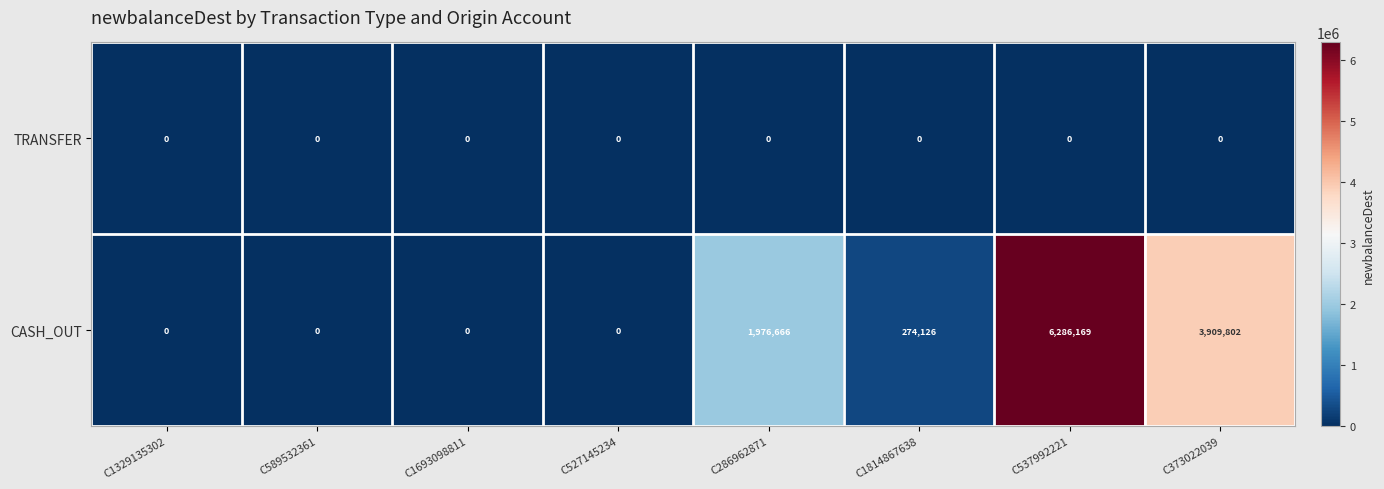

The CASH_OUT series shows 1976666 at C286962871. True or false?

True